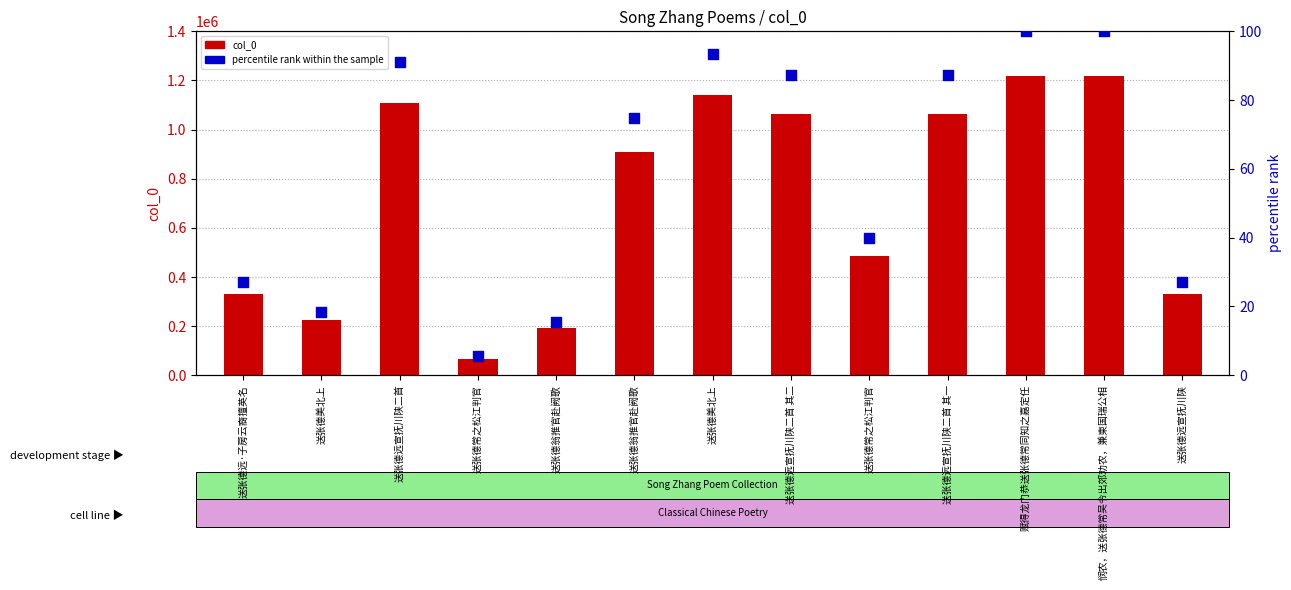

What are all the series names shown in the legend?

col_0, percentile rank within the sample